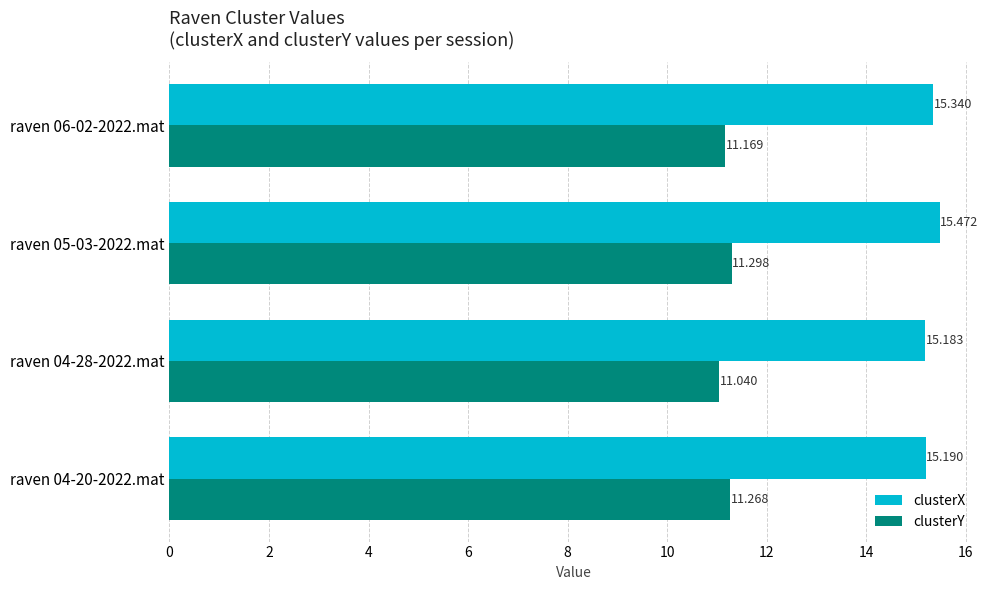

Which series has the largest total across all categories?

clusterX